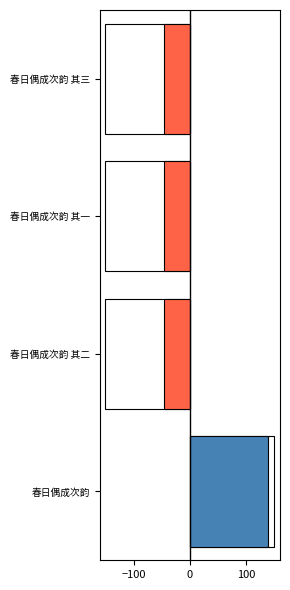

What is the difference between the maximum and minimum values?

184.8